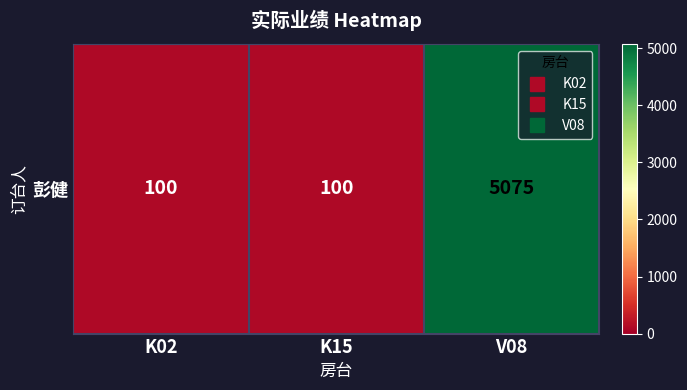

True or false: the data shows 100 at K02.

True